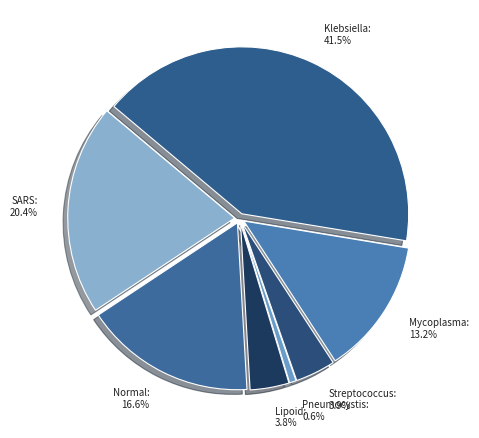

Between Normal and Pneumocystis, which is larger?

Normal